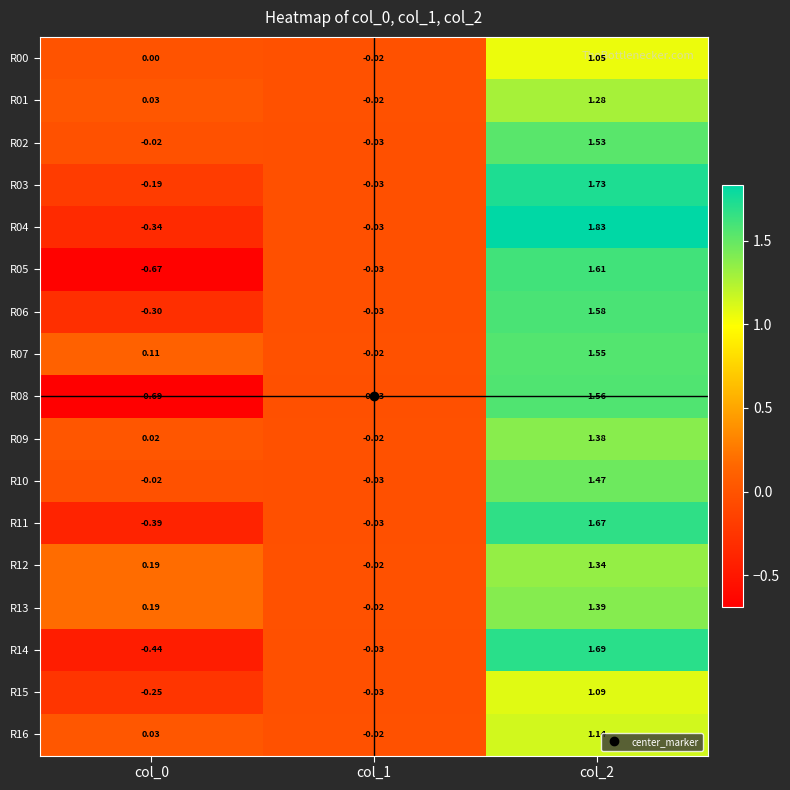

Is the value of R04 at col_0 greater than the value of R02 at col_0?

No